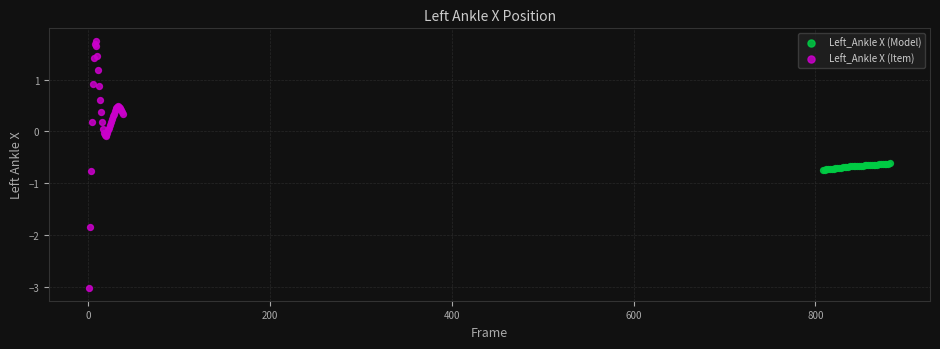

Which series contains the highest Y value?

Left_Ankle X (Item)